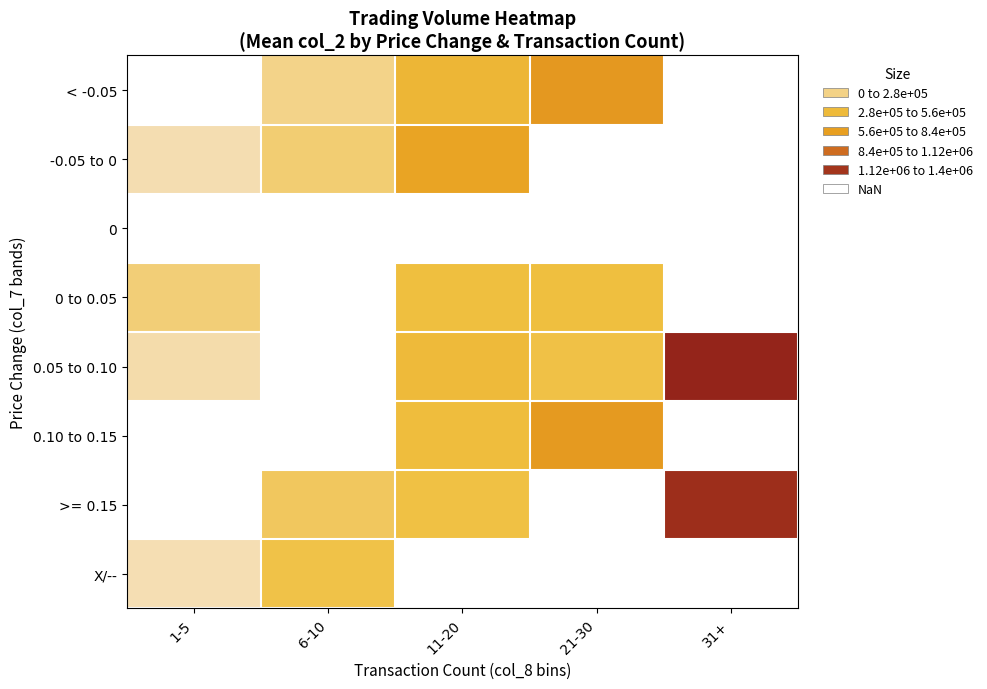

Count the number of data series in this chart.

8